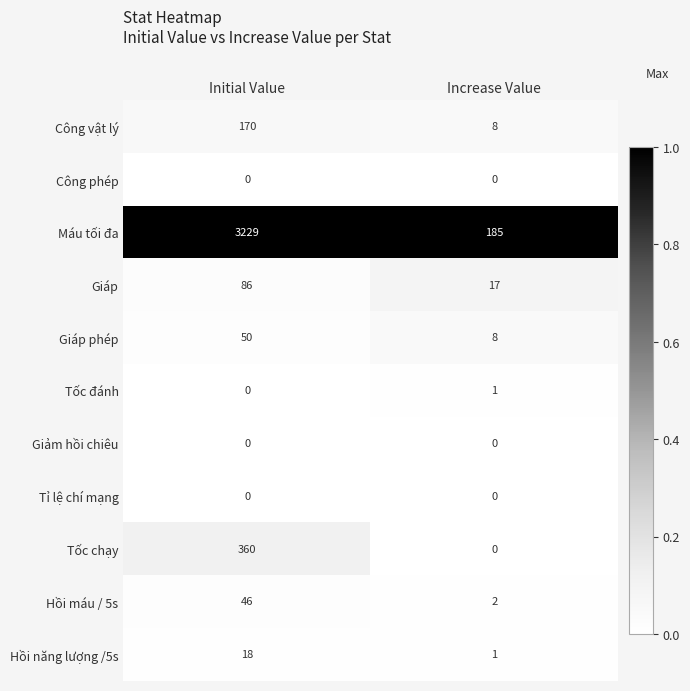

Reading right to left, extract all data points from this chart.

Công vật lý: 8	170
Công phép: 0	0
Máu tối đa: 185	3229
Giáp: 17	86
Giáp phép: 8	50
Tốc đánh: 1	0
Giảm hồi chiêu: 0	0
Tỉ lệ chí mạng: 0	0
Tốc chạy: 0	360
Hồi máu / 5s: 2	46
Hồi năng lượng /5s: 1	18